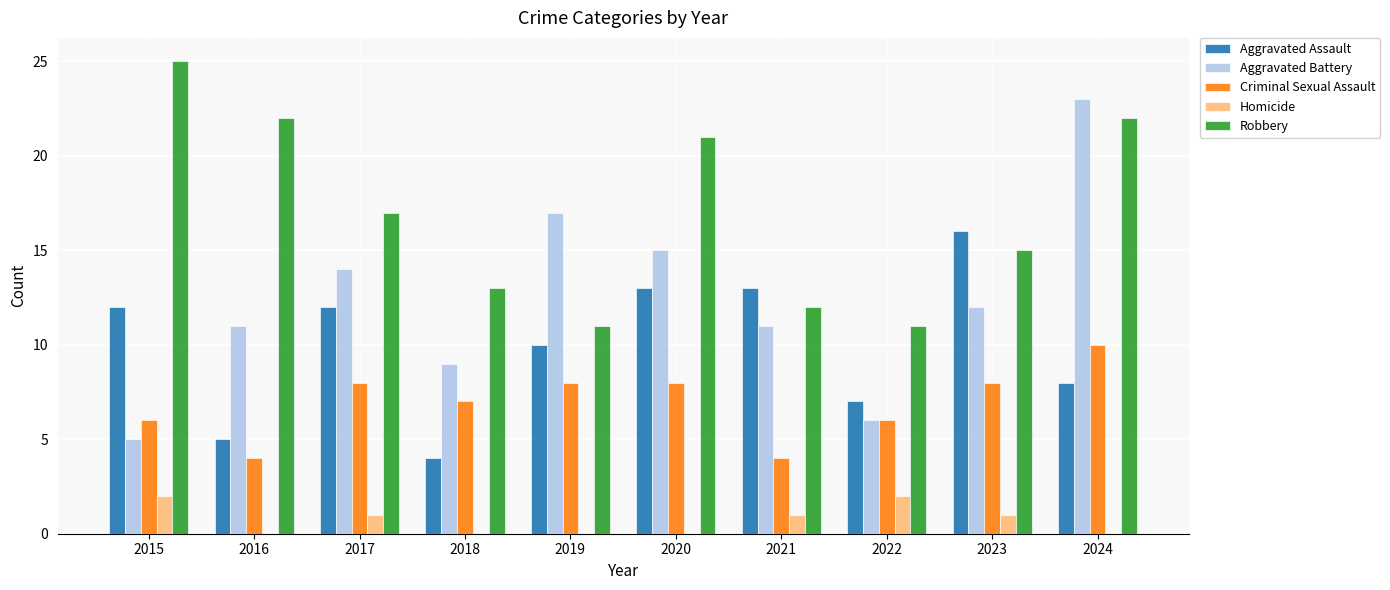

At which category does the chart reach its peak across all series?

2015